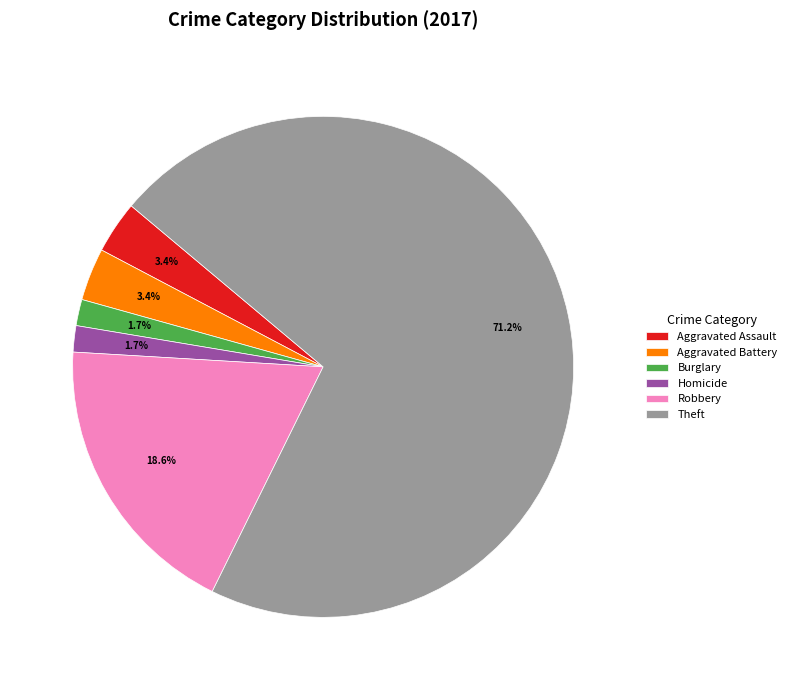

What percentage is NOT represented by Aggravated Assault?

96.6%